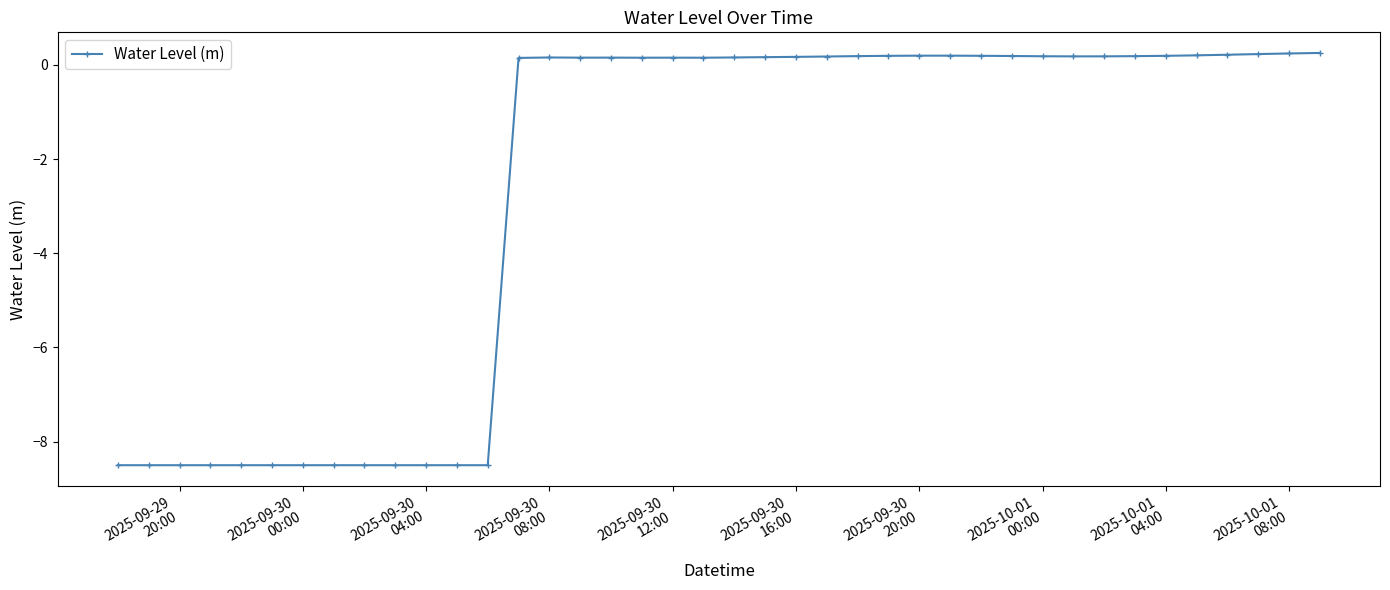

True or false: there are more than 1 points higher than both neighbors.

True